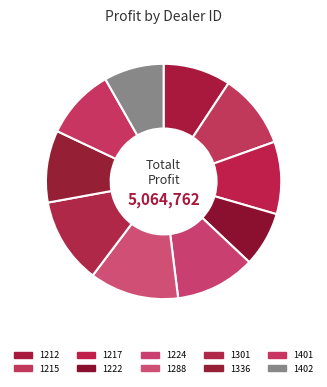

Does 1402 represent more than half of the total?

No